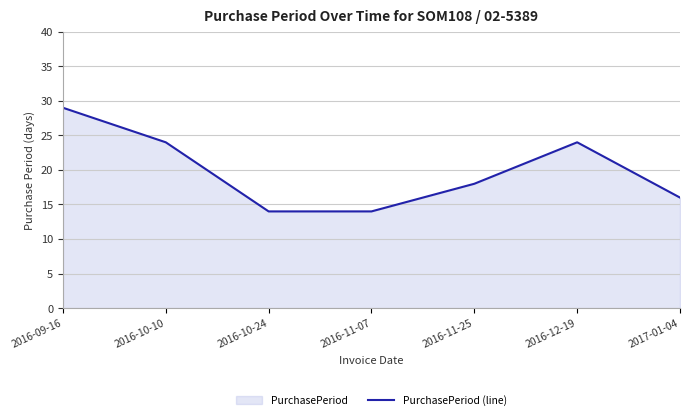

What value does the data have at 2016-10-10, to the nearest 10?

20